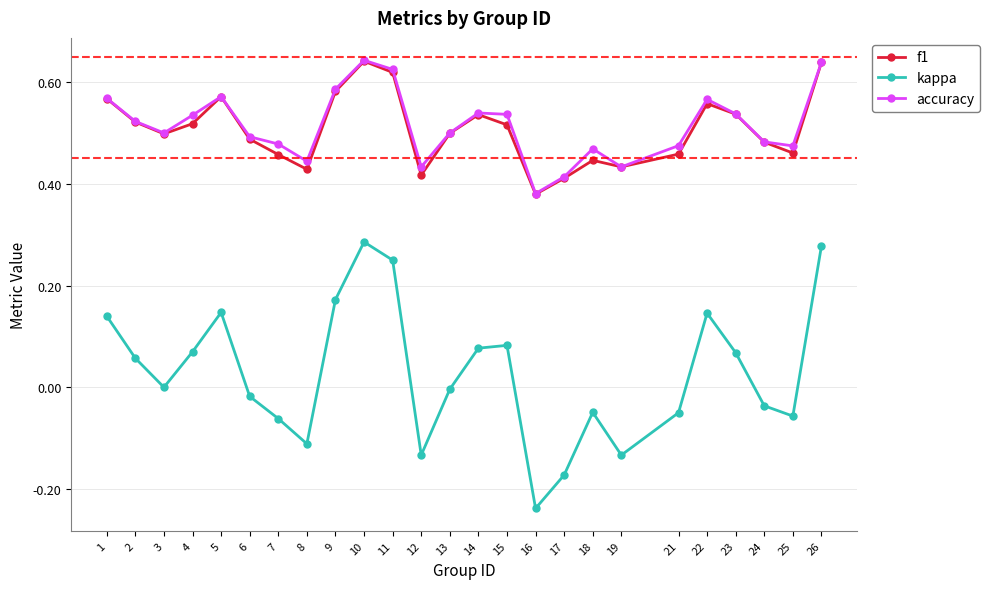

True or false: accuracy and kappa intersect in this chart.

False